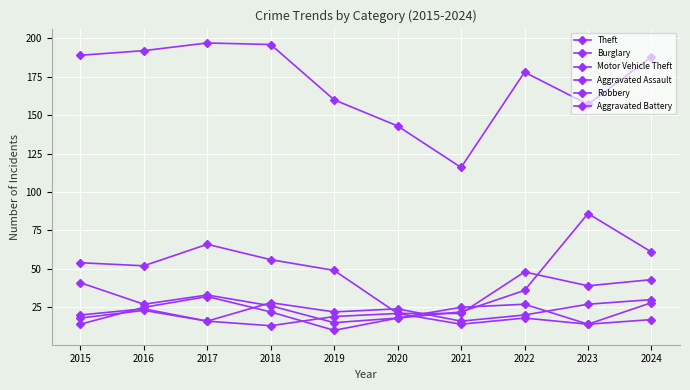

What is the sum of all Burglary values?

449